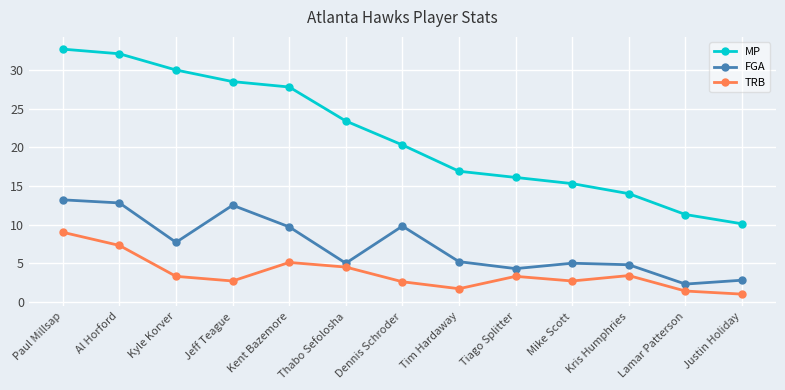

List the series in order of their overall mean, highest first.

MP, FGA, TRB